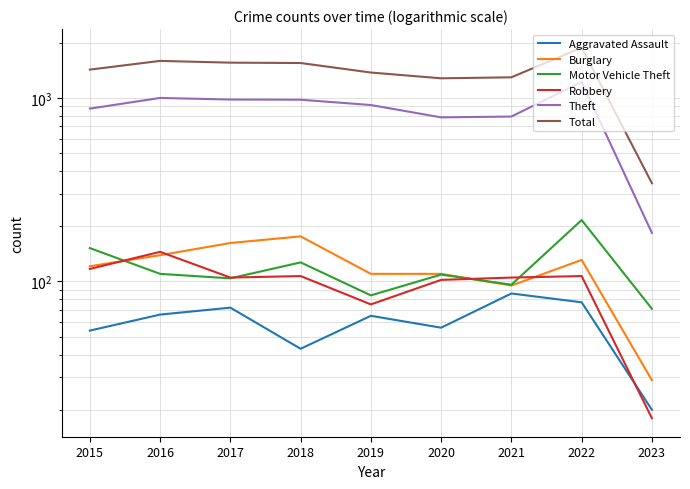

How many categories are shown in the chart?

9